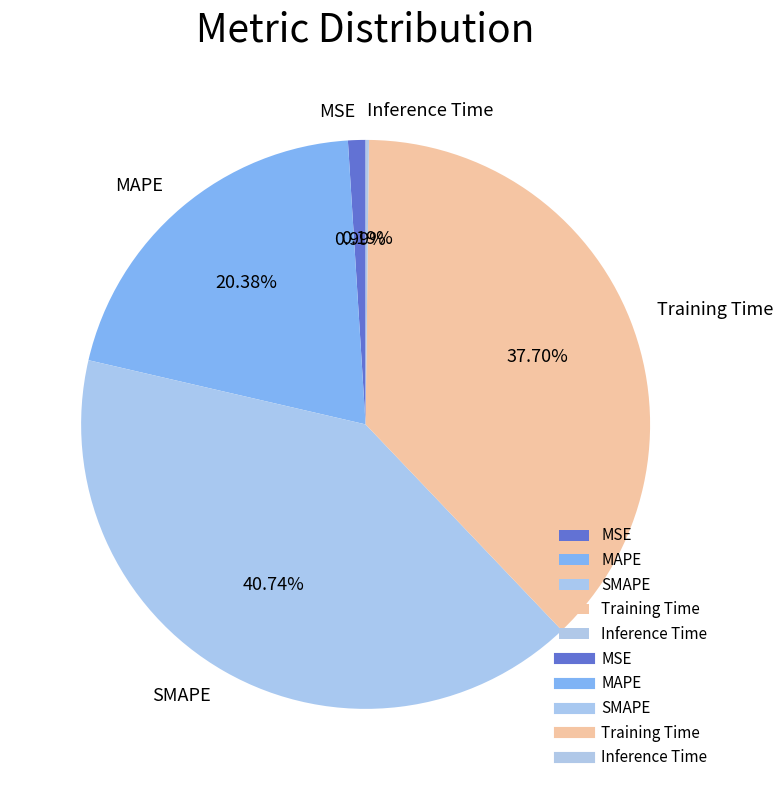

What is the largest slice in the pie chart?

SMAPE